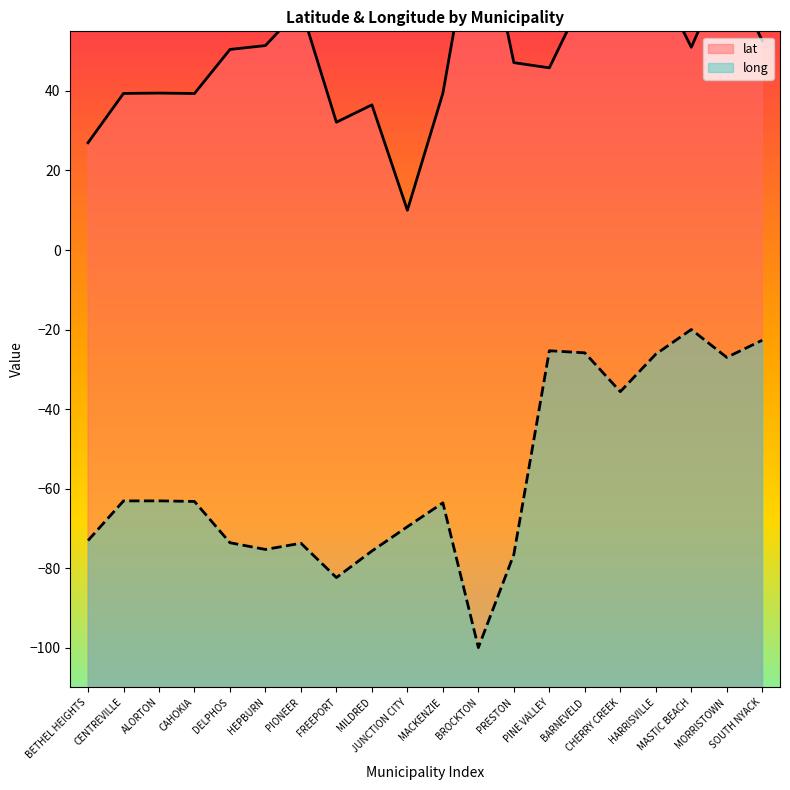

True or false: lat has a value of 18.9 at BARNEVELD.

False